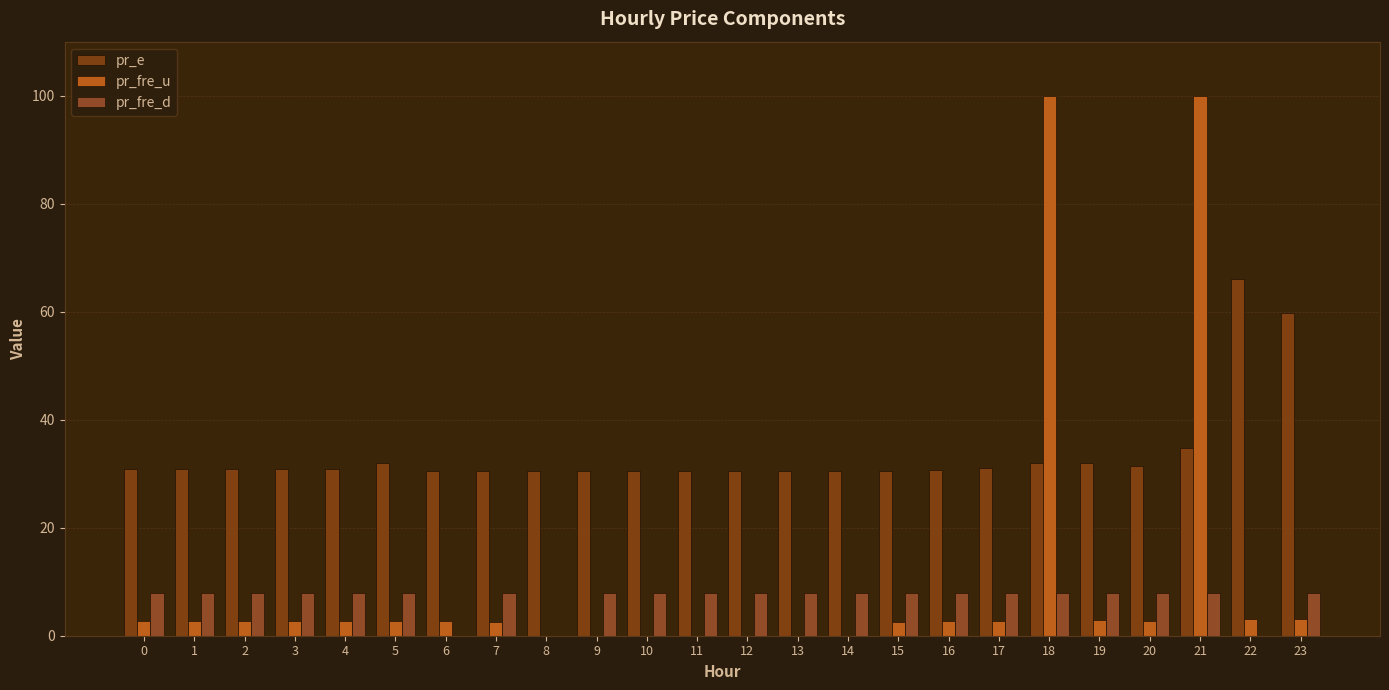

Between 4 and 14, which is larger?

4